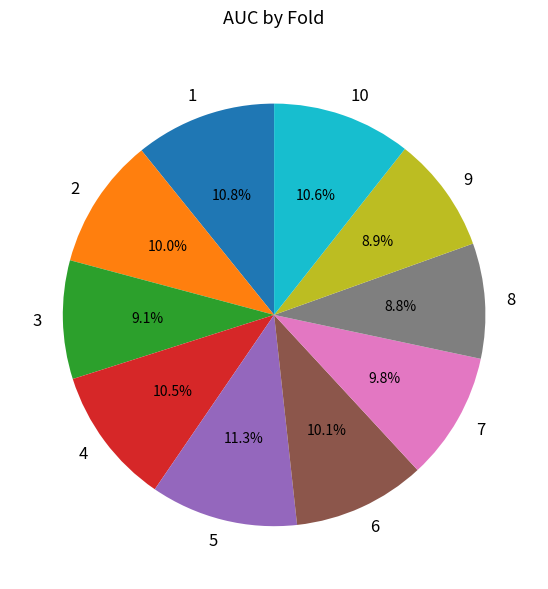

What portion of the pie excludes 2?

90.0%